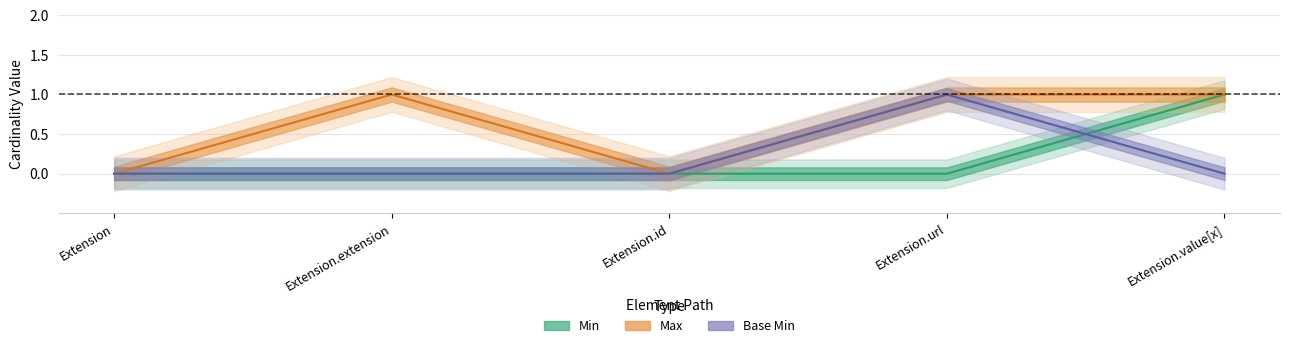

Between Extension and Extension.url, which series saw the biggest shift?

max_vals